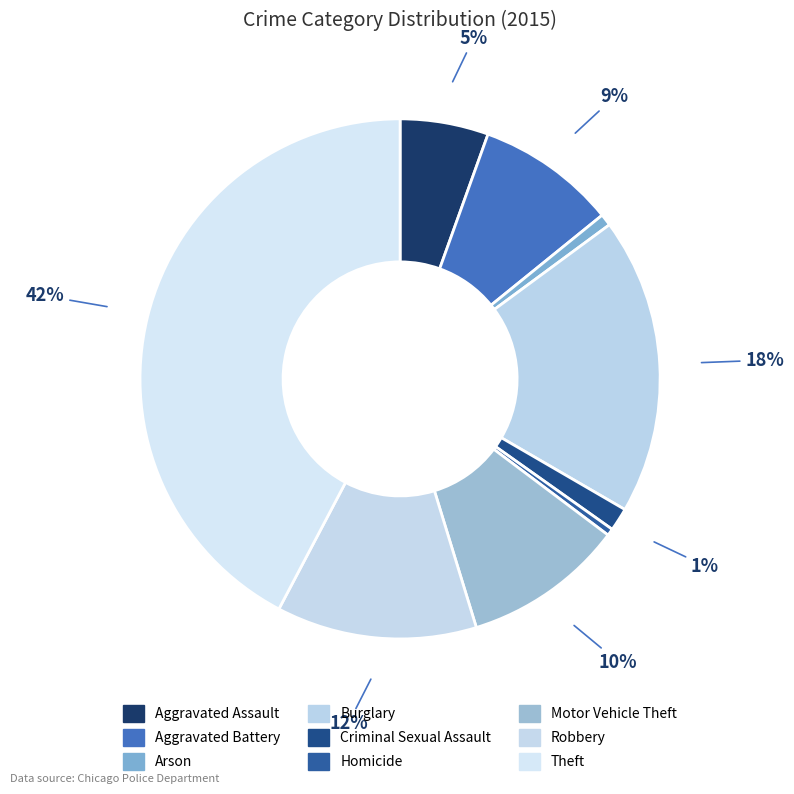

Rank the categories by value from lowest to highest.

Homicide, Arson, Criminal Sexual Assault, Aggravated Assault, Aggravated Battery, Motor Vehicle Theft, Robbery, Burglary, Theft